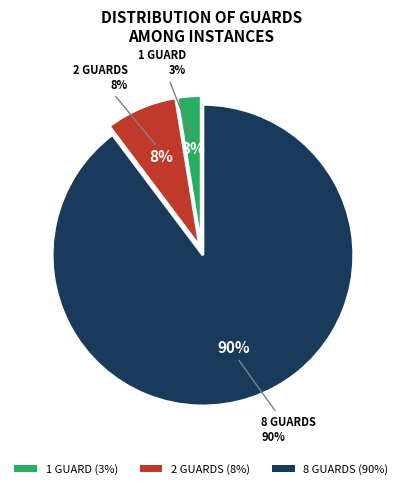

Do 2 and 1 together represent more than half of the pie?

No